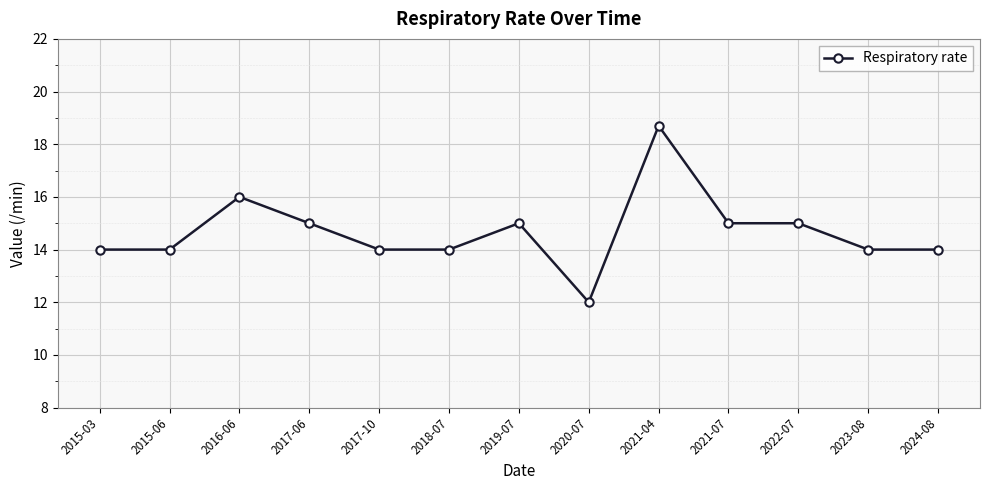

Where is the first local maximum?

2016-06